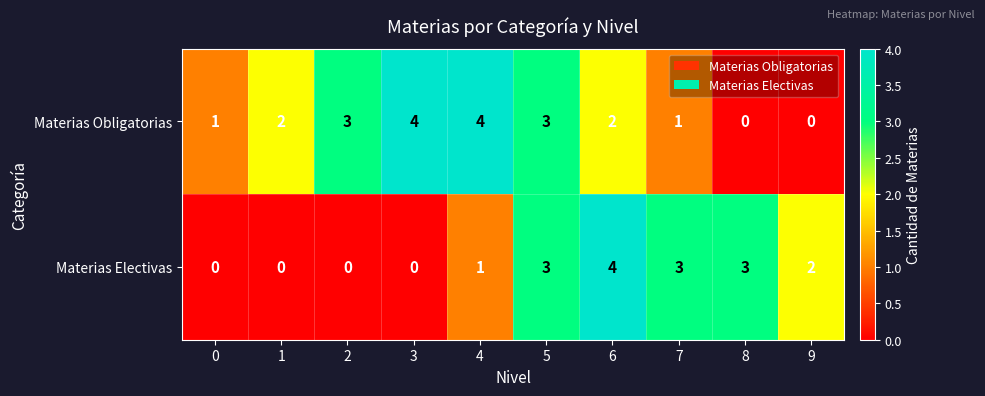

What is the maximum value shown in the chart?

4